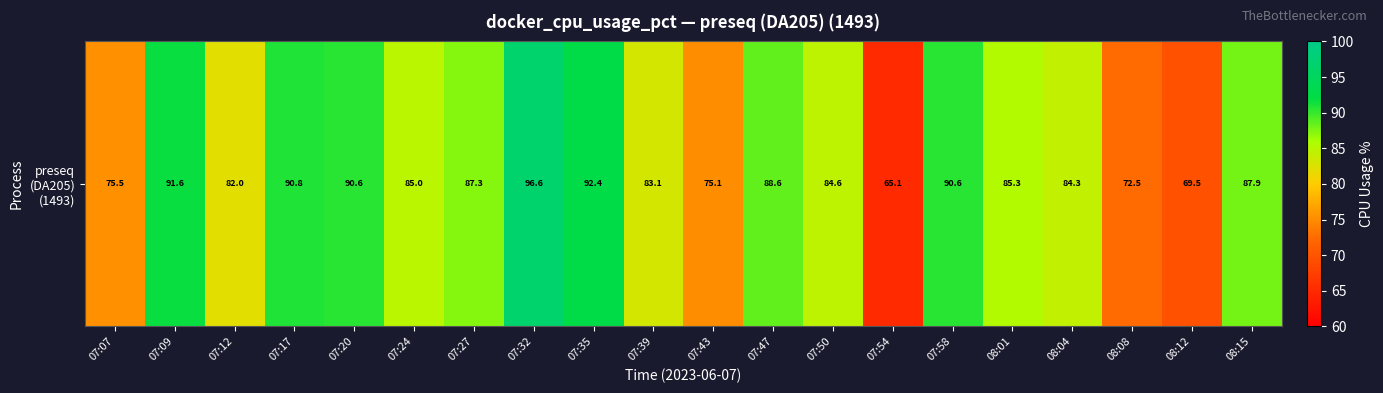

Where does the data first go above 85?

07:09